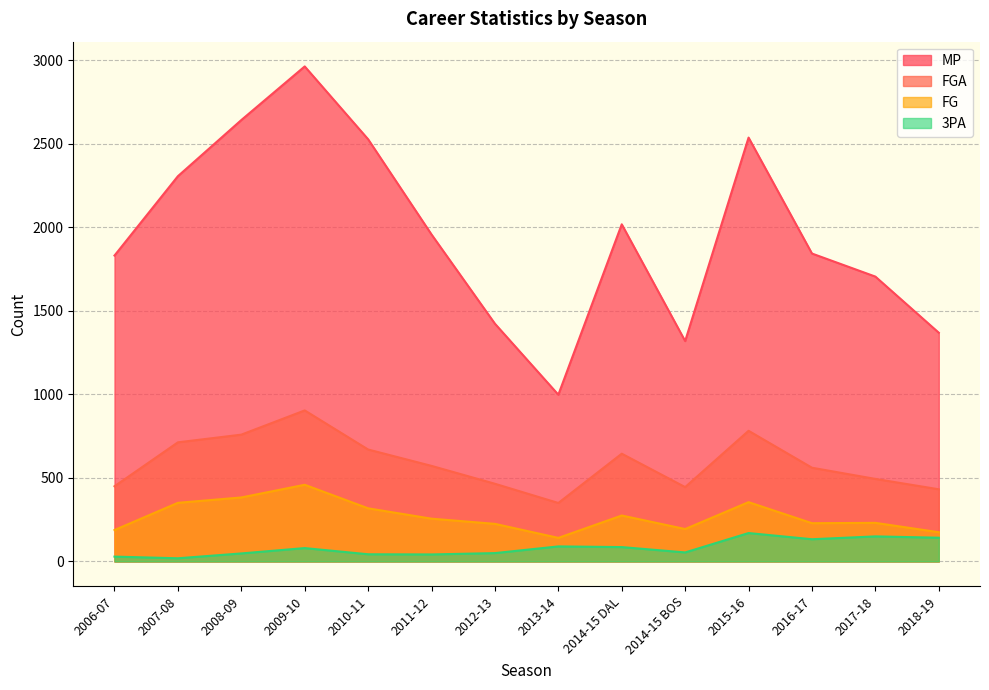

Does the chart have visible grid lines?

Yes